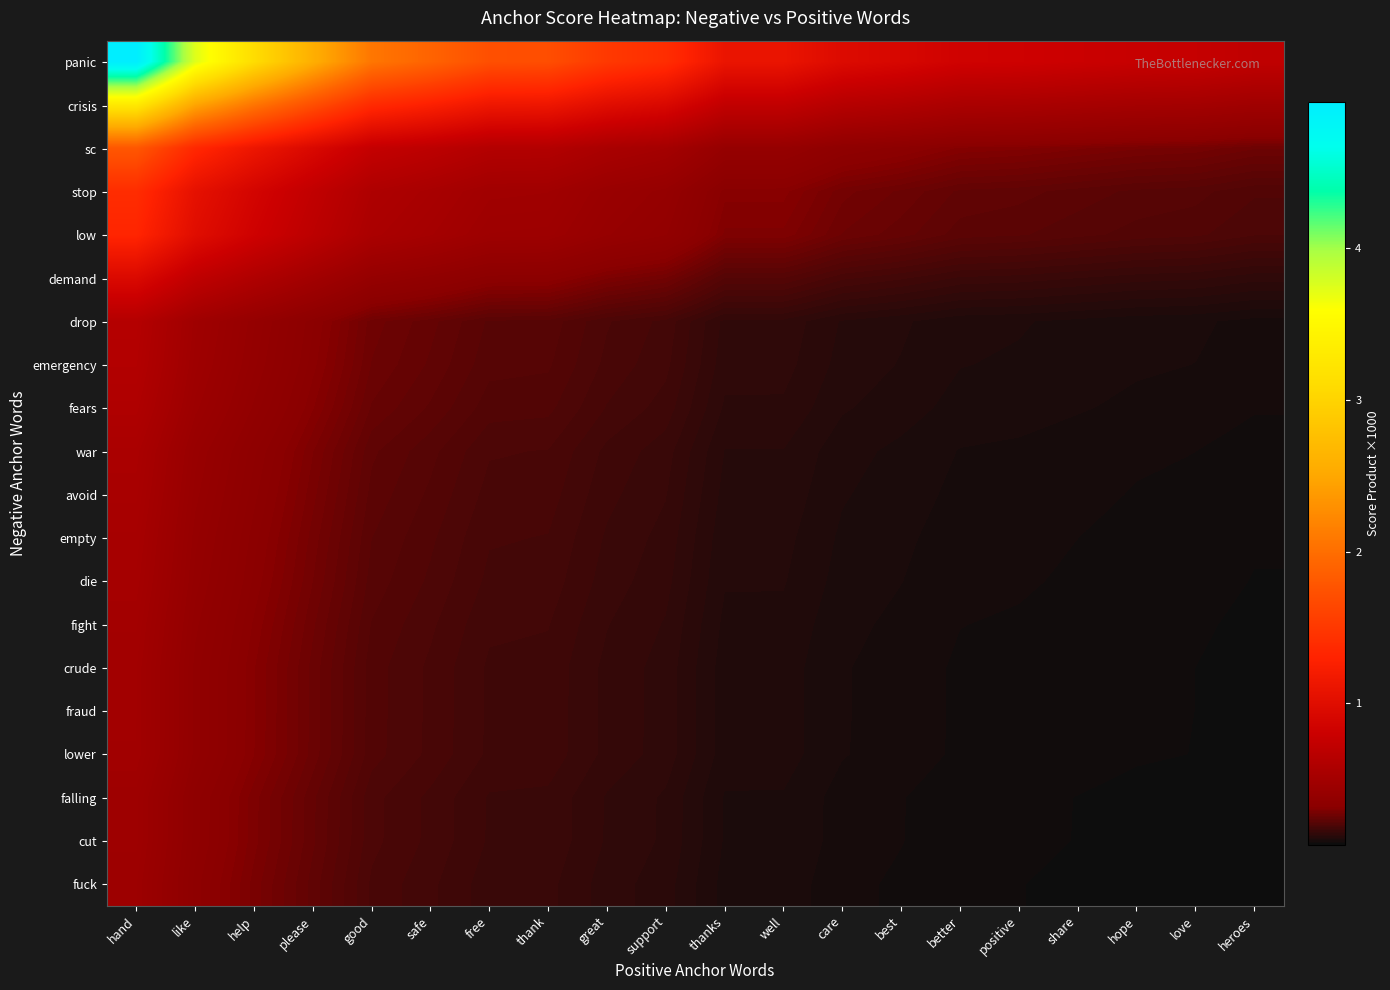

Which series has the largest total across all categories?

panic